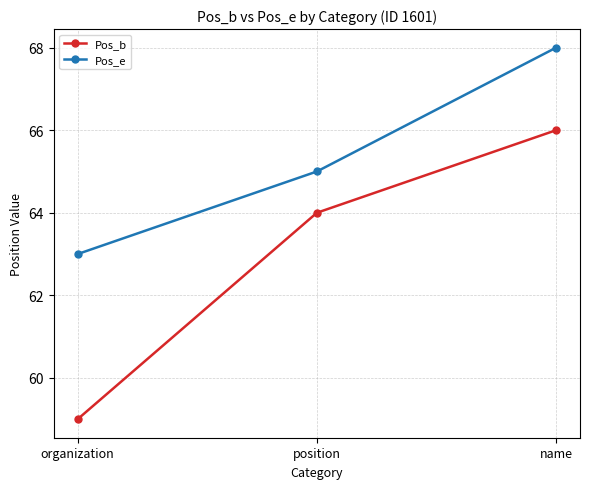

Which series has the largest range (max minus min)?

Pos_b